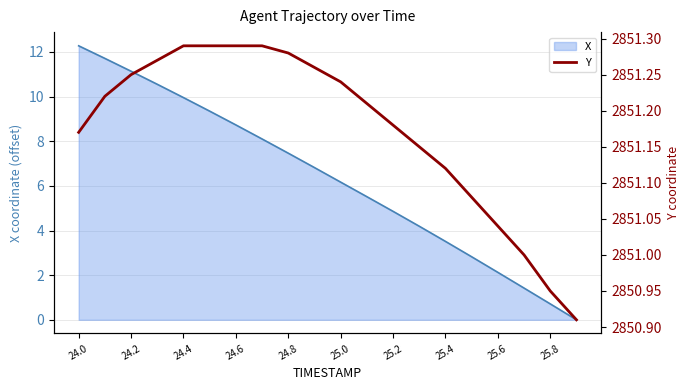

The value at 11 is 2851.2. True or false?

True